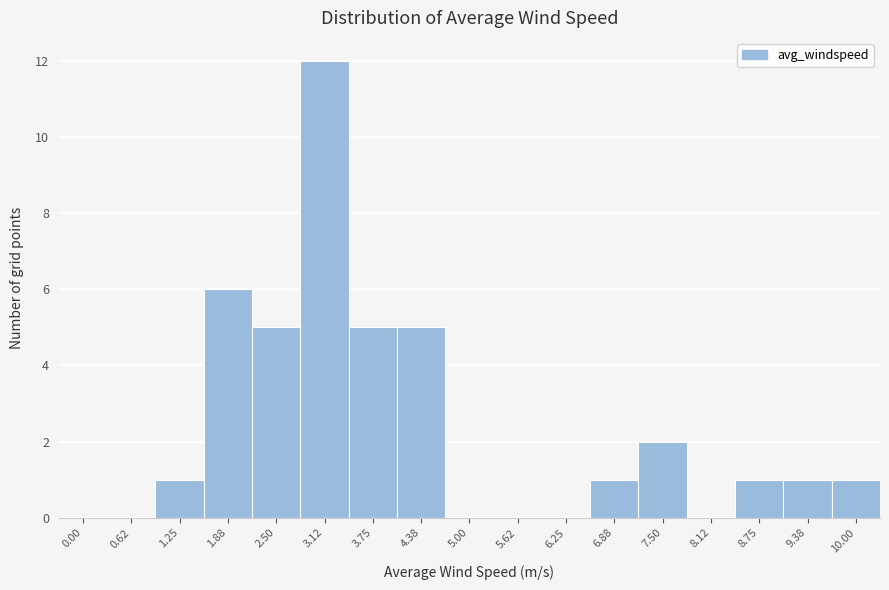

Reading left to right, list all the values displayed in this chart.

0.00=0	0.62=0	1.25=1	1.88=6	2.50=5	3.12=12	3.75=5	4.38=5	5.00=0	5.62=0	6.25=0	6.88=1	7.50=2	8.12=0	8.75=1	9.38=1	10.00=1